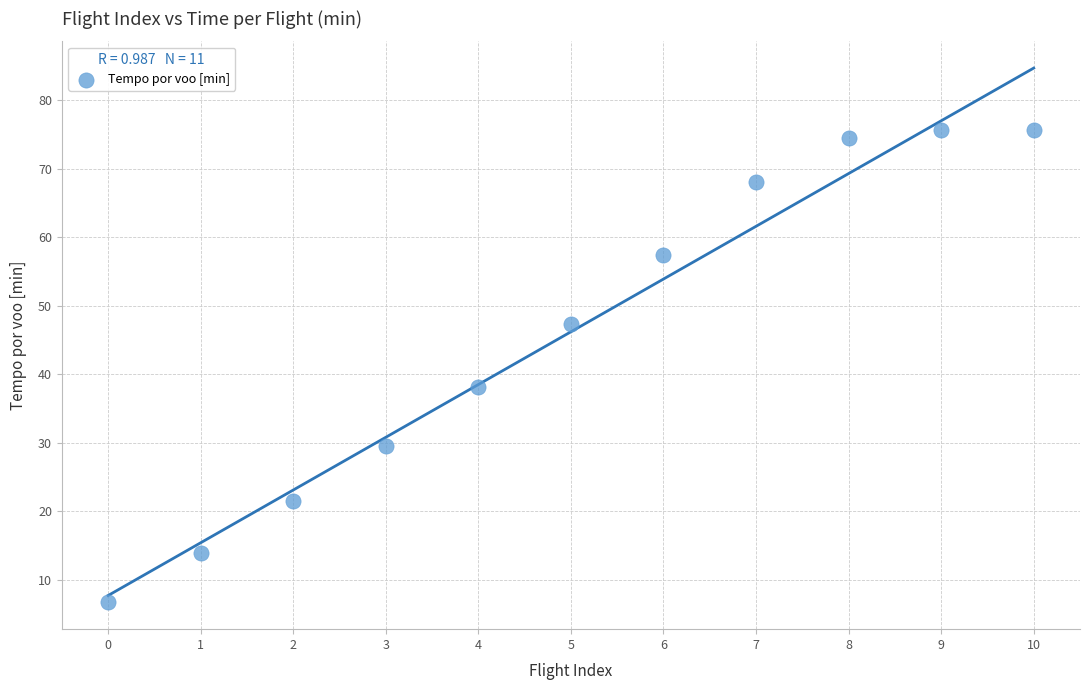

What Y value in the scatter plot is closest to 41?

38.1